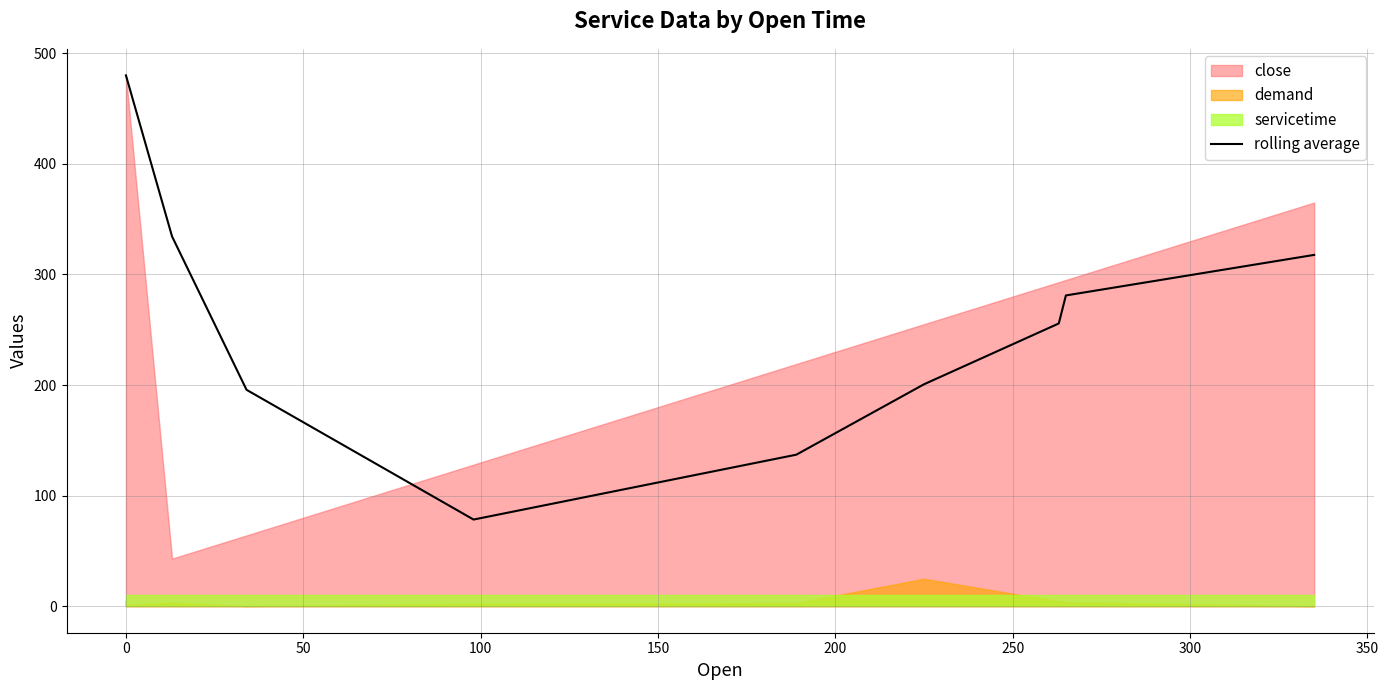

What is the lowest value of the rolling average series?

78.3